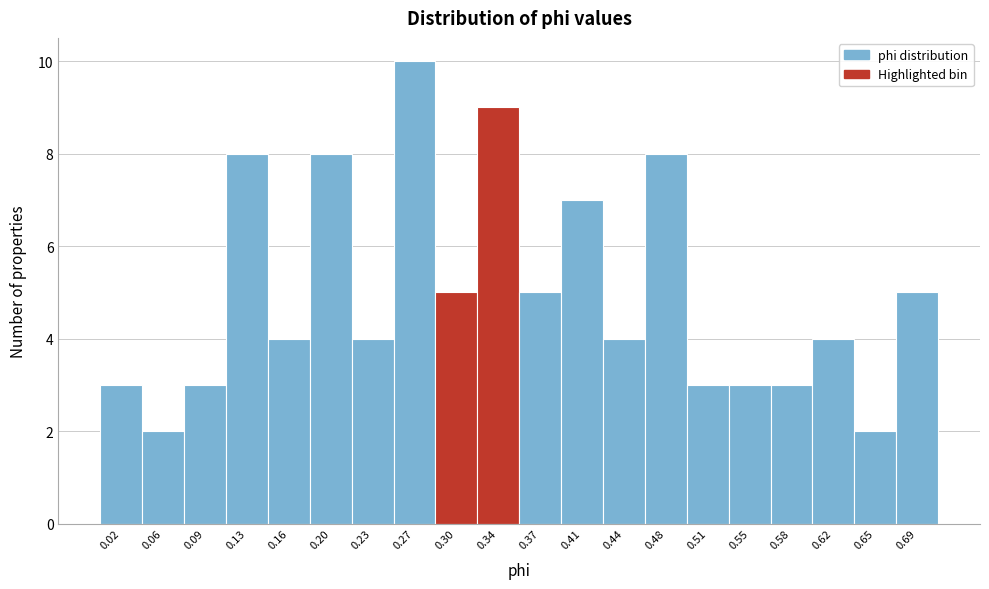

Reading left to right, transcribe all the data shown in this chart.

0.02=3	0.06=2	0.09=3	0.13=8	0.16=4	0.20=8	0.23=4	0.27=10	0.30=5	0.34=9	0.37=5	0.41=7	0.44=4	0.48=8	0.51=3	0.55=3	0.58=3	0.62=4	0.65=2	0.69=5